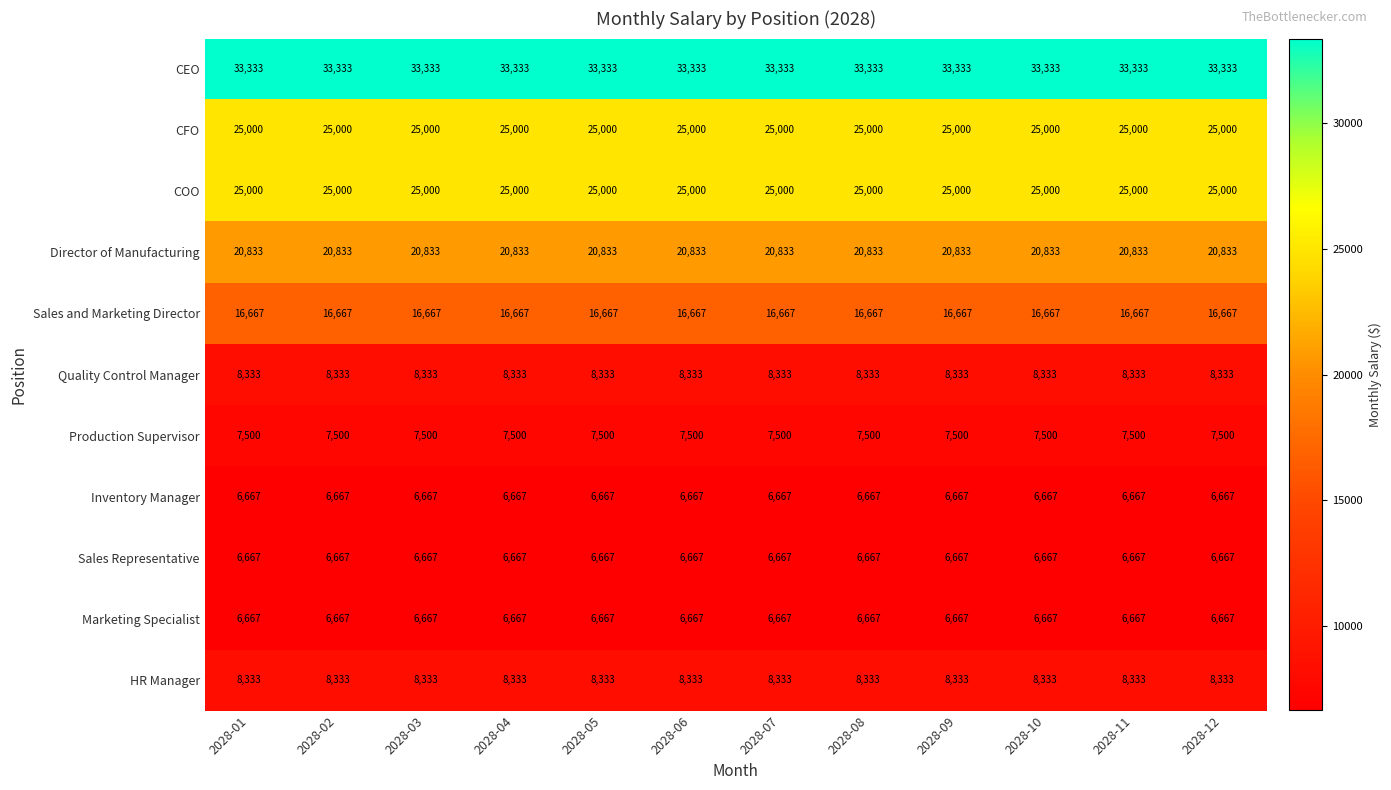

What is the maximum value shown in the chart?

33333